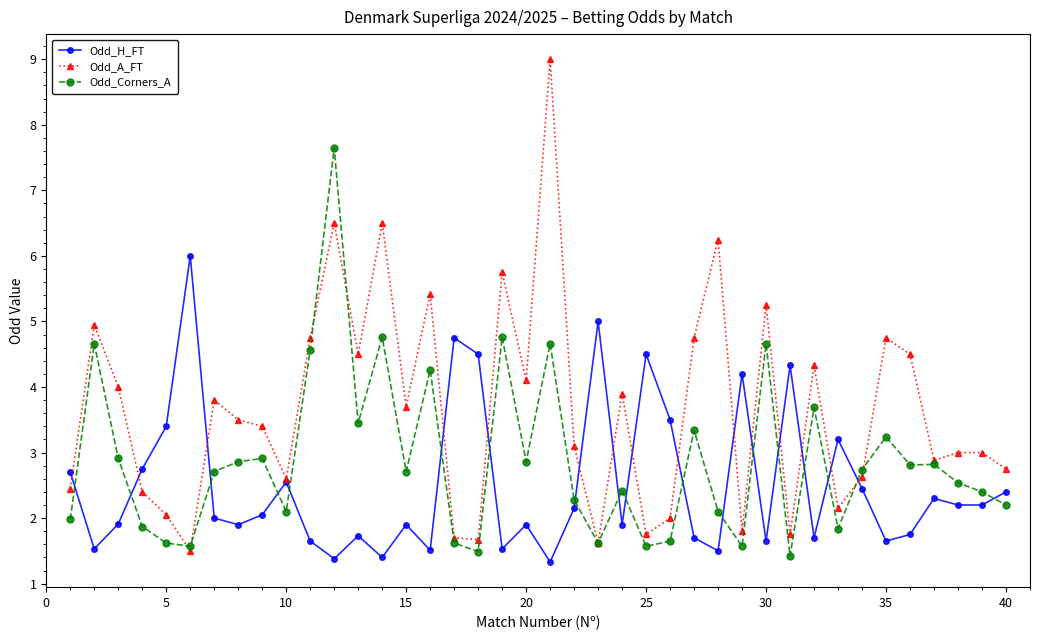

What is the greatest value displayed?

9.0